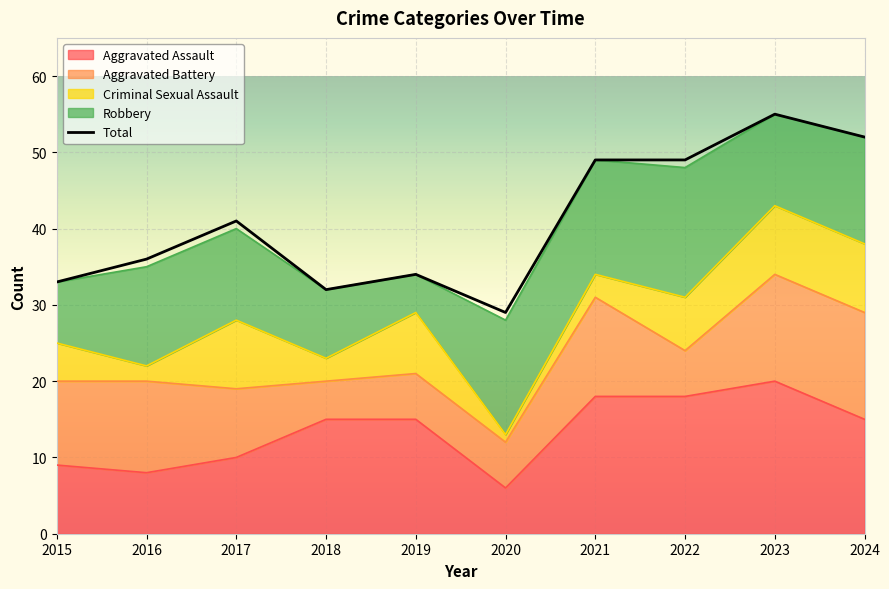

Which category has the highest value in the Aggravated Assault series?

2023